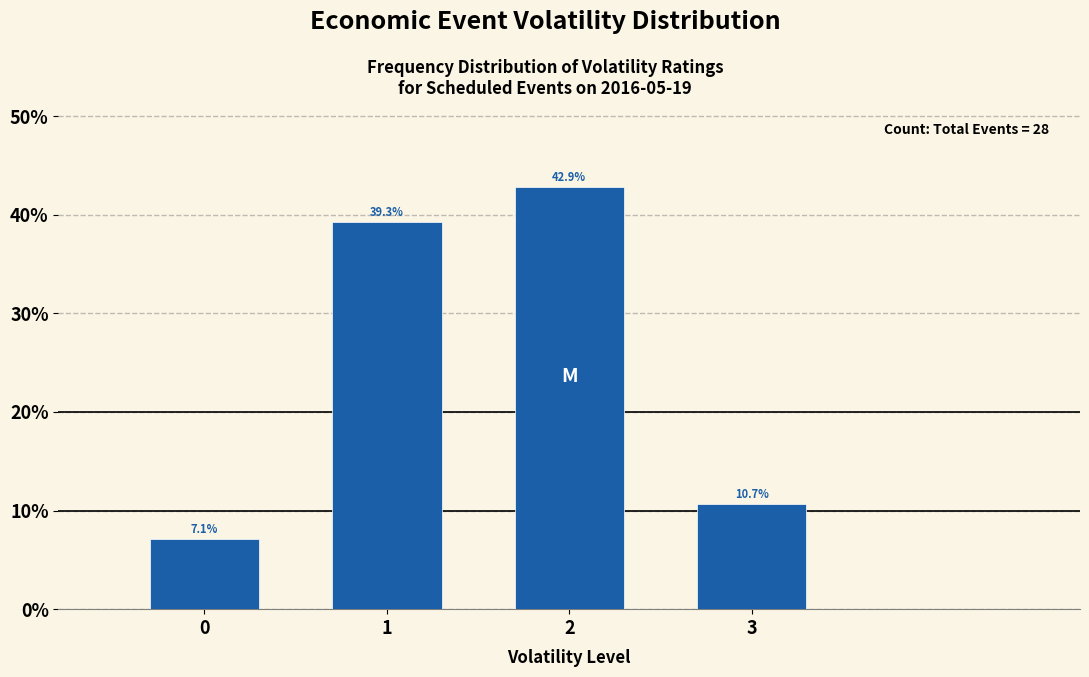

Reading left to right, transcribe all the data shown in this chart.

7.1	39.3	42.9	10.7